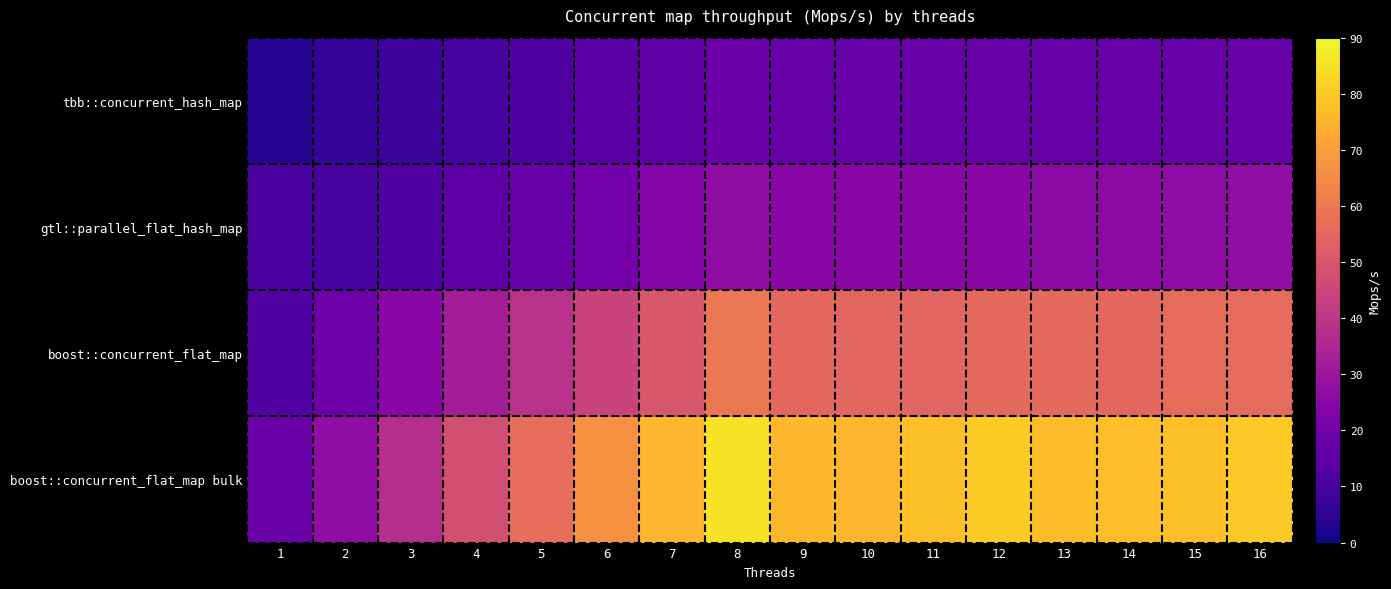

Which series has the widest spread of values?

boost::concurrent_flat_map bulk